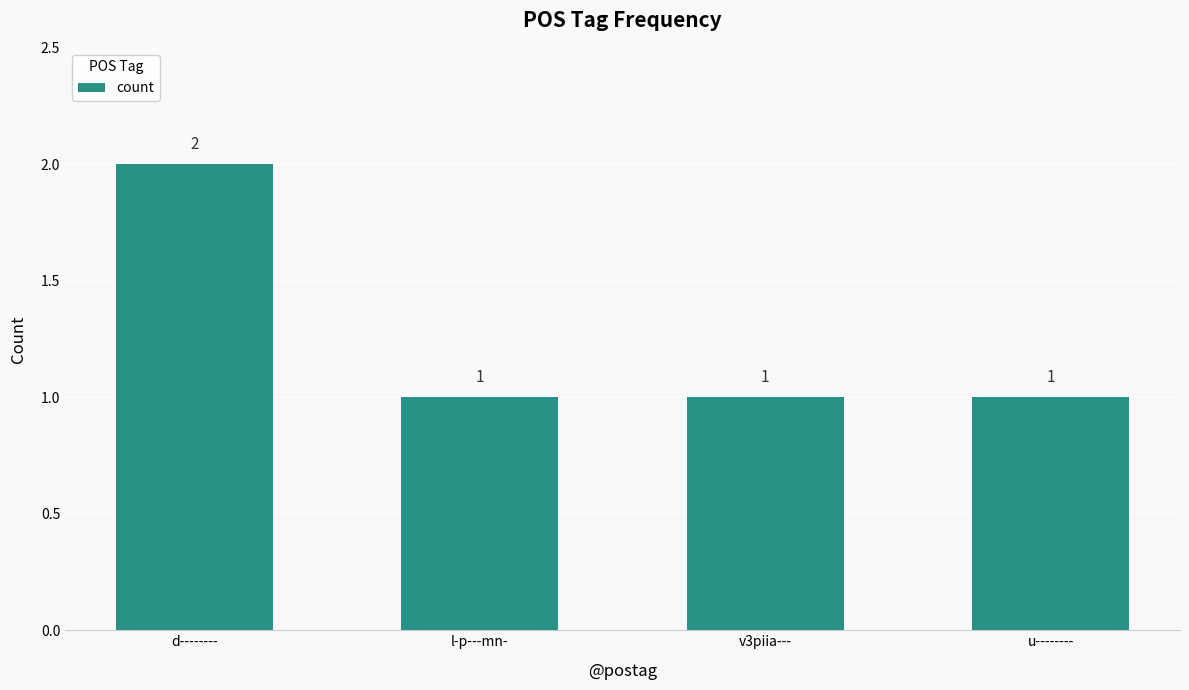

What is the label of the 2nd bar from the right?

v3piia---